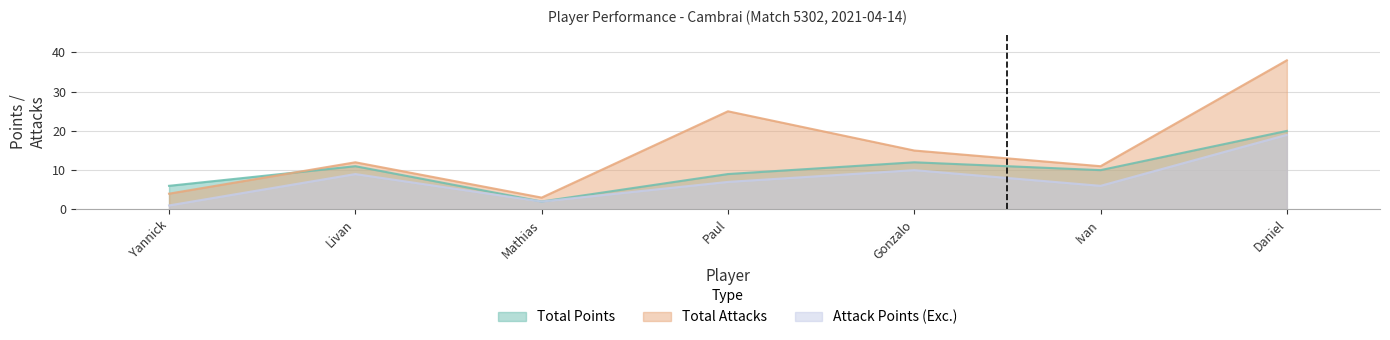

Reading right to left, list all the values displayed in this chart.

Total Points: 20	10	12	9	2	11	6
Total Attacks: 38	11	15	25	3	12	4
Attack Points (Exc.): 19	6	10	7	2	9	1